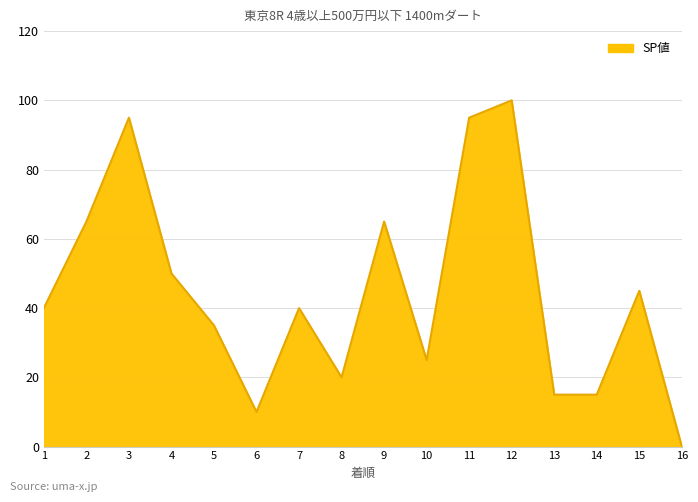

At which category does the chart reach its peak across all series?

12